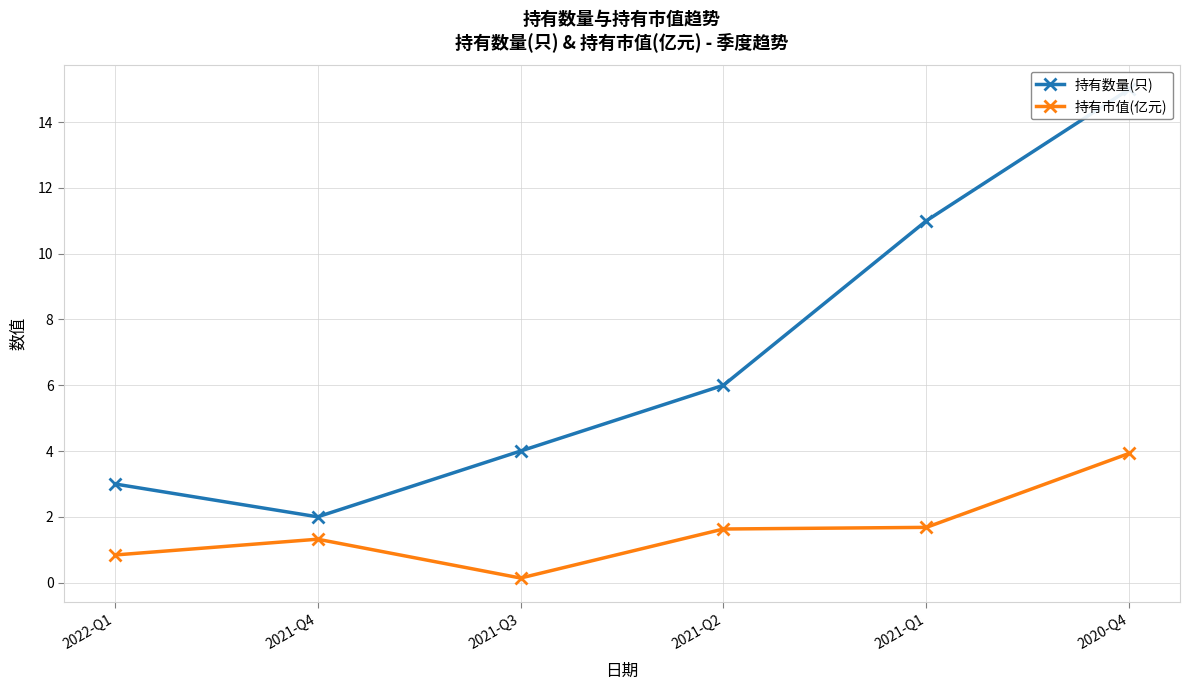

Is the value of 持有数量(只) at 2021-Q3 greater than the value of 持有市值(亿元) at 2022-Q1?

Yes